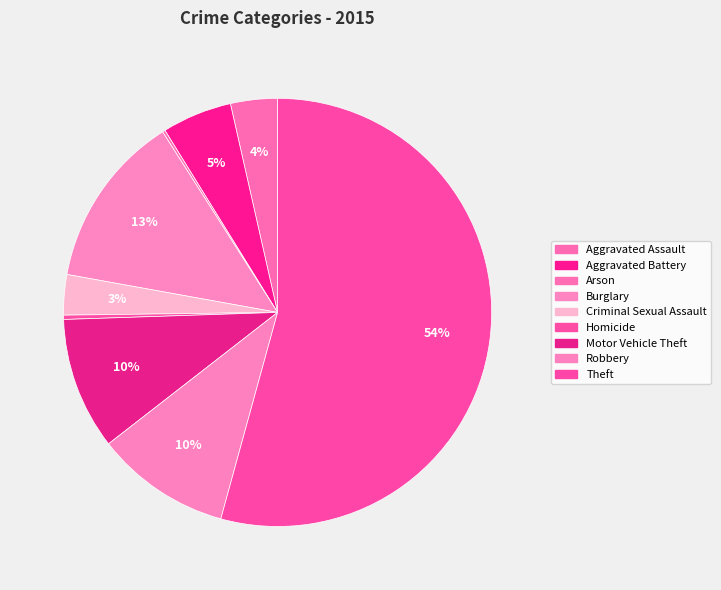

What is the majority slice?

Theft